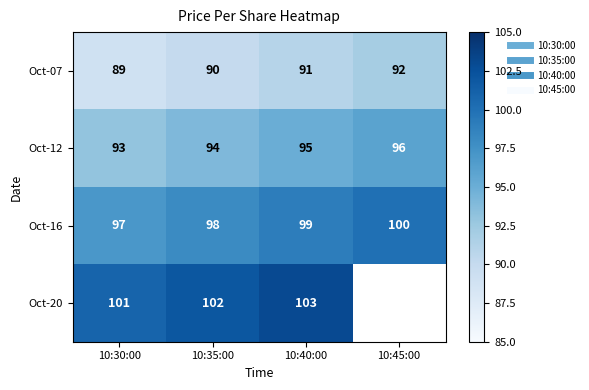

The Oct-07 series shows 21.3 at 10:30:00. True or false?

False